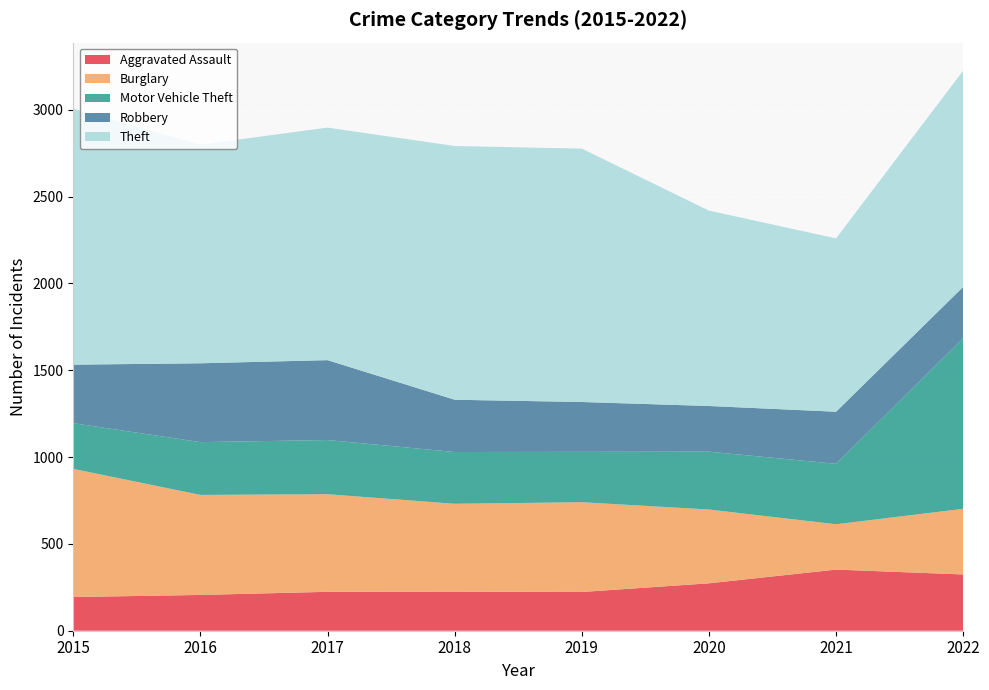

Reading left to right, transcribe all the data shown in this chart.

Aggravated Assault: 194	206	224	225	223	273	352	324
Burglary: 738	576	562	506	517	425	261	378
Motor Vehicle Theft: 263	304	312	298	290	333	348	982
Robbery: 337	454	460	301	287	263	300	296
Theft: 1474	1259	1339	1461	1459	1125	998	1245